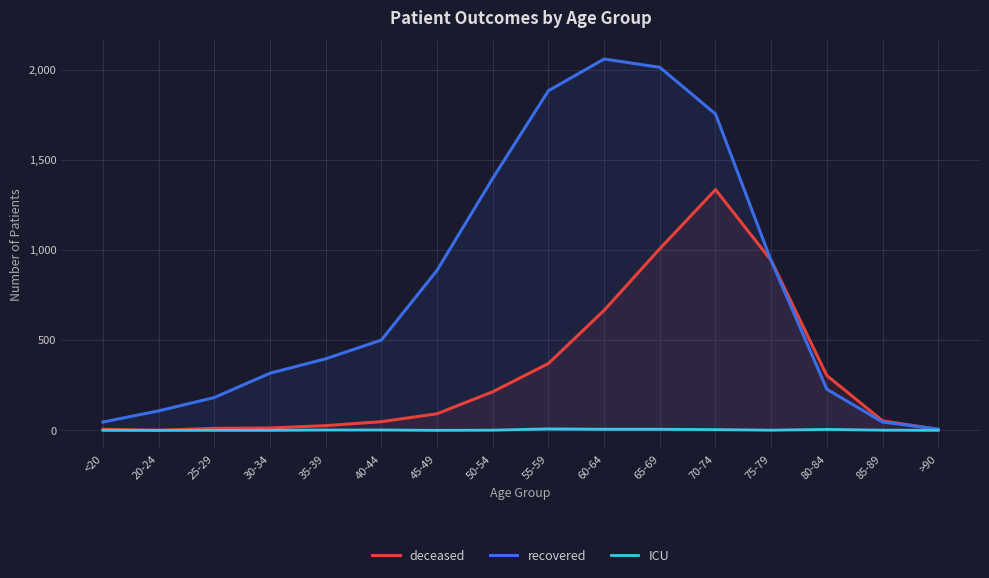

True or false: ICU and deceased cross at least once.

False